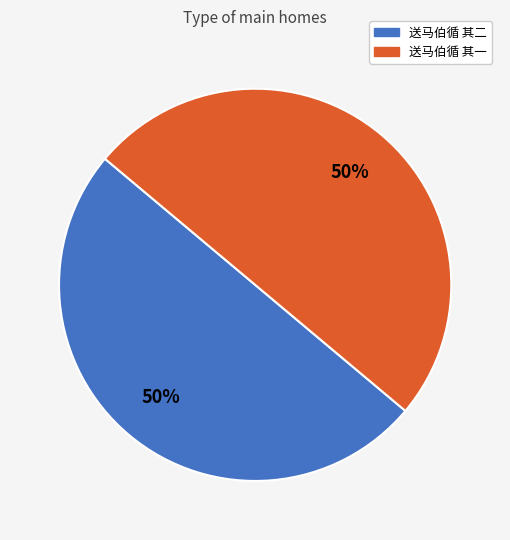

What is the ratio of the value at 送马伯循 其一 to the value at 送马伯循 其二?

1.0